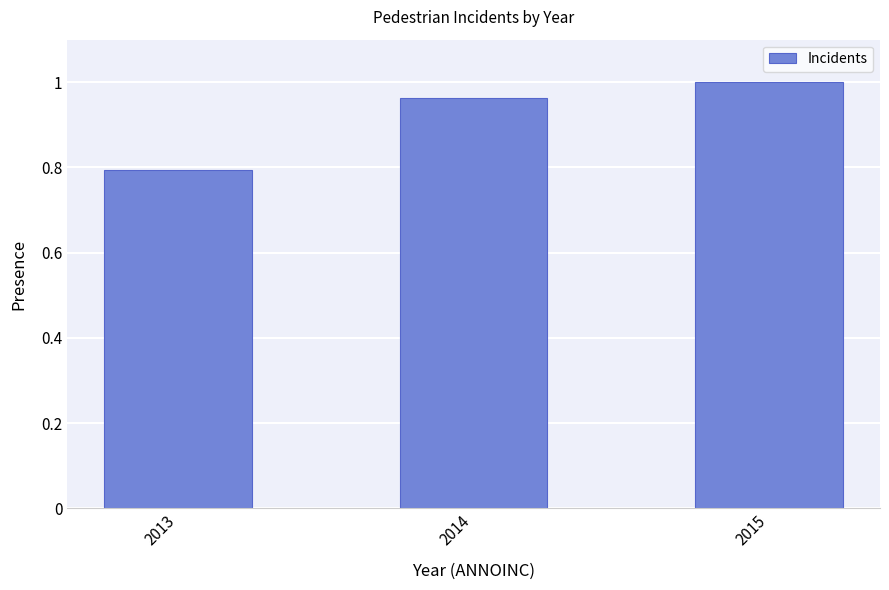

At which category does the chart reach its peak across all series?

2015